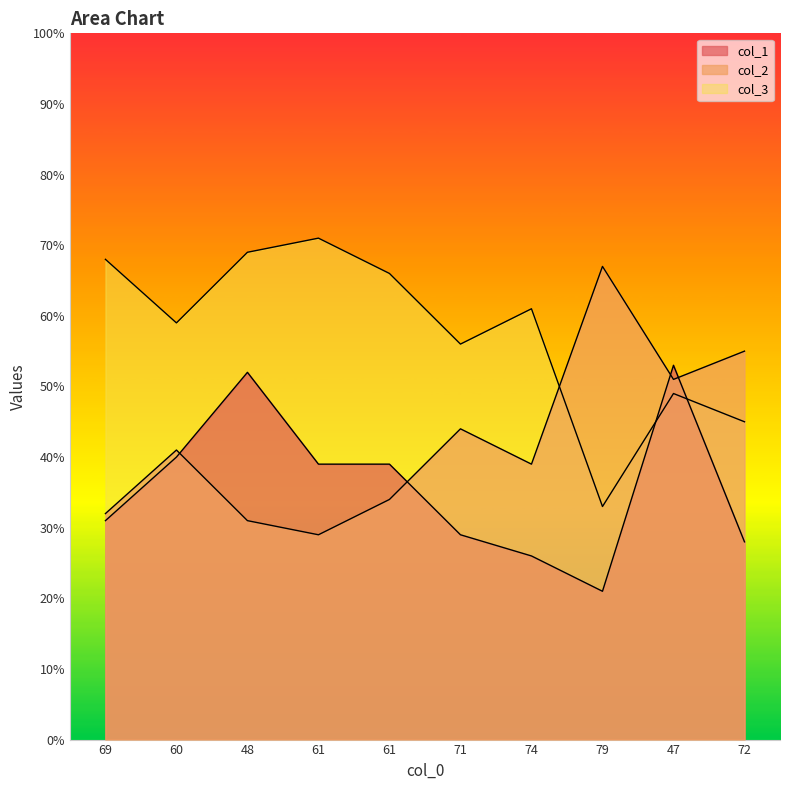

Rank the categories by col_1 value from lowest to highest.

79, 74, 72, 71, 69, 61, 61, 60, 48, 47